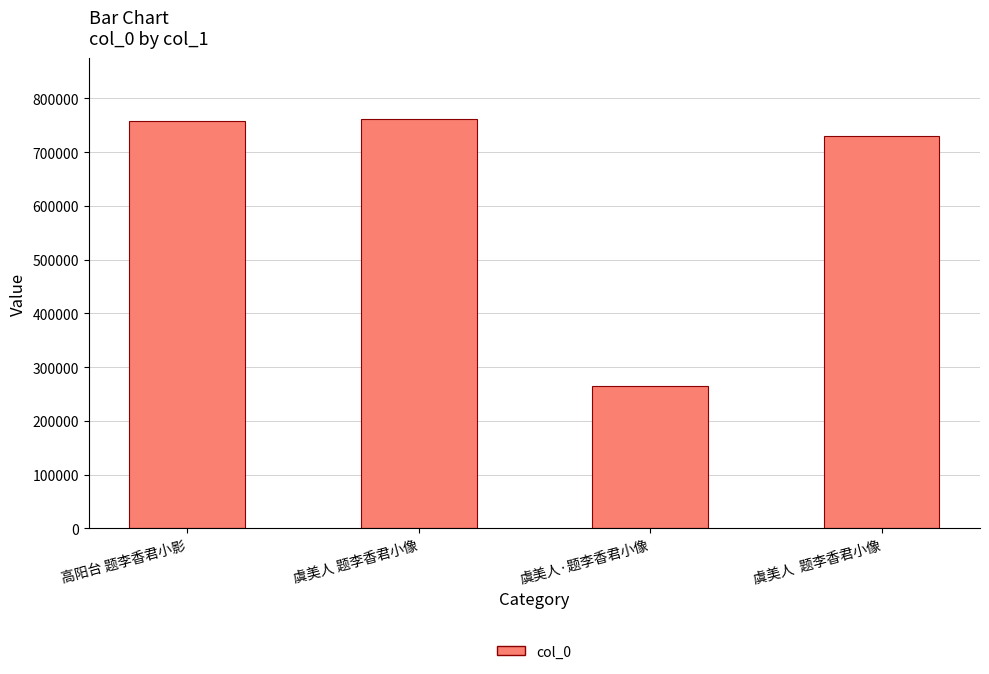

What is the ratio of the value at 虞美人·题李香君小像 to the value at 高阳台 题李香君小影?

0.3